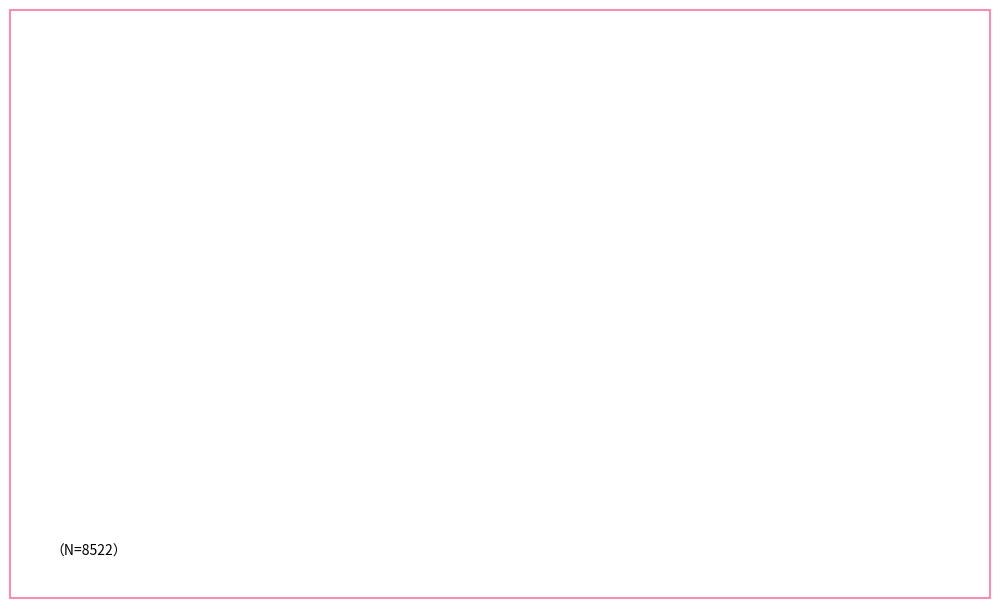

How many slices are in this pie chart?

4